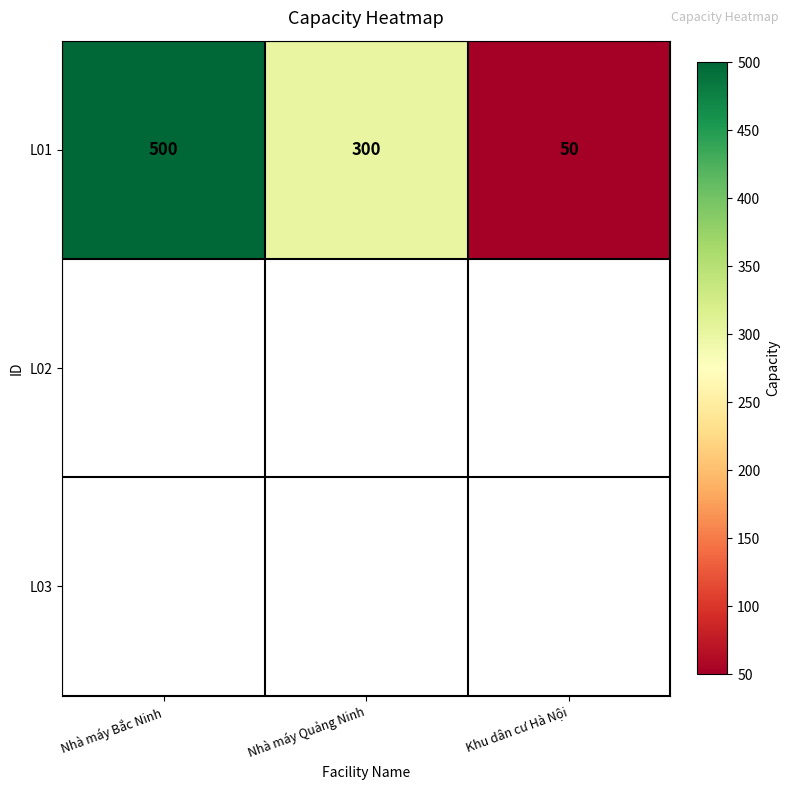

What is the sum of all L01 values?

850